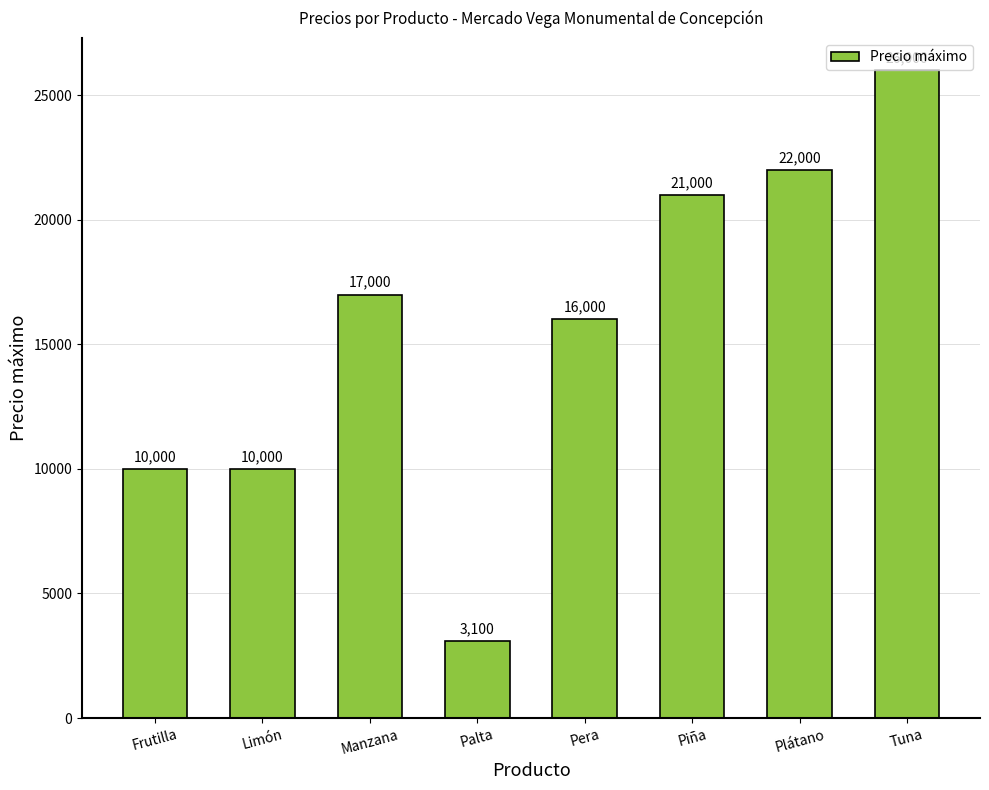

How many bars are there in total?

8